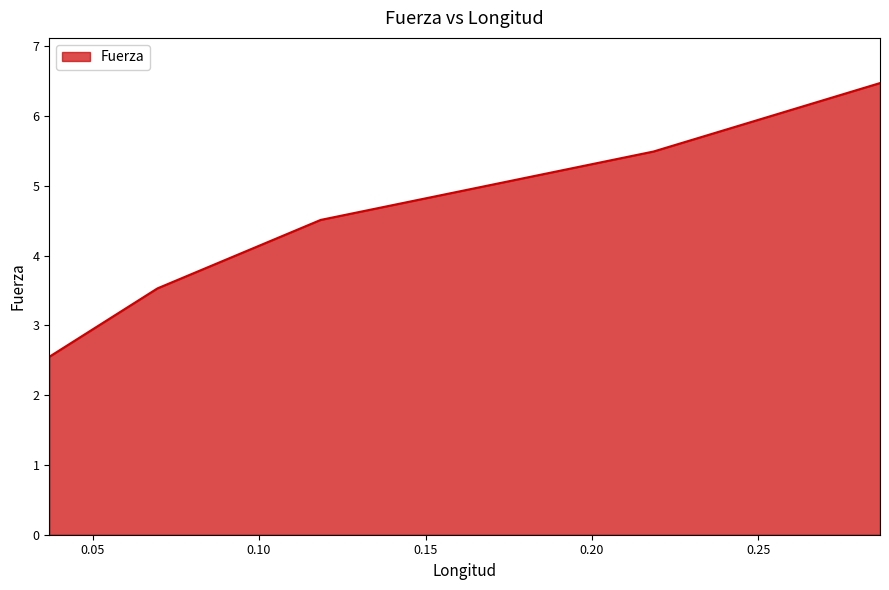

Does the chart have visible grid lines?

Yes